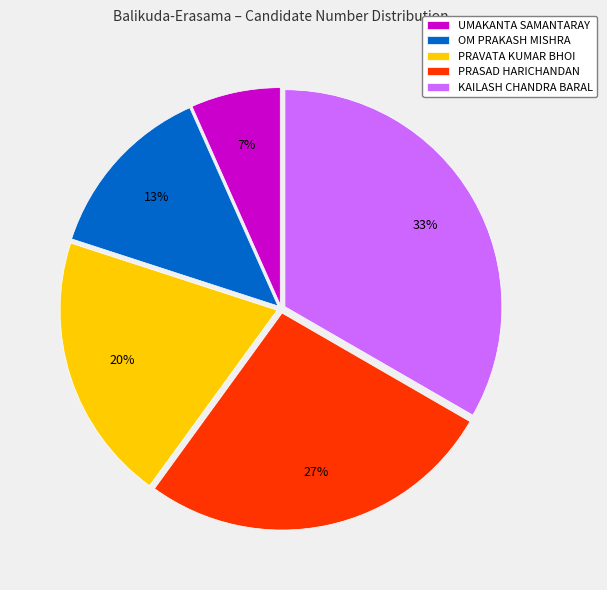

How many segments does this pie chart have?

5